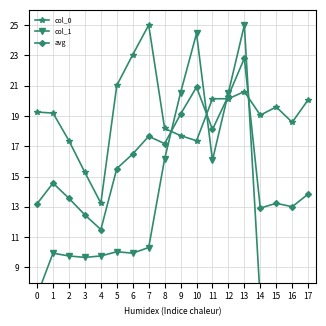

Between 2 and 4, which series saw the biggest shift?

col_0